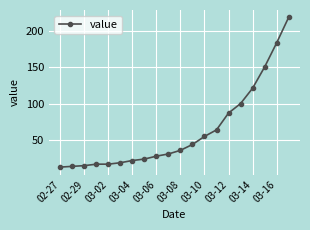

Reading left to right, extract all data points from this chart.

13	14	15	17	17	19	22	24	28	31	36	44	55	64	87	100	121	150	183	218